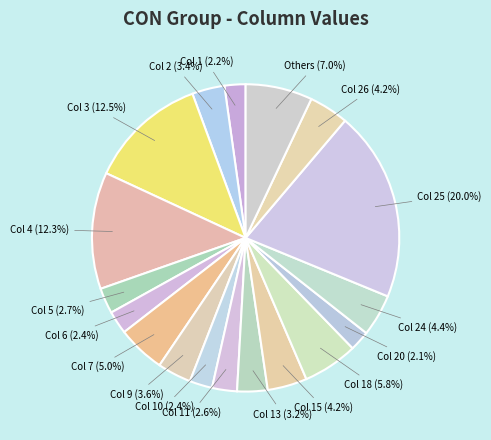

What percentage do Col 10 (2.4%) and Col 1 (2.2%) together represent?

4.6%